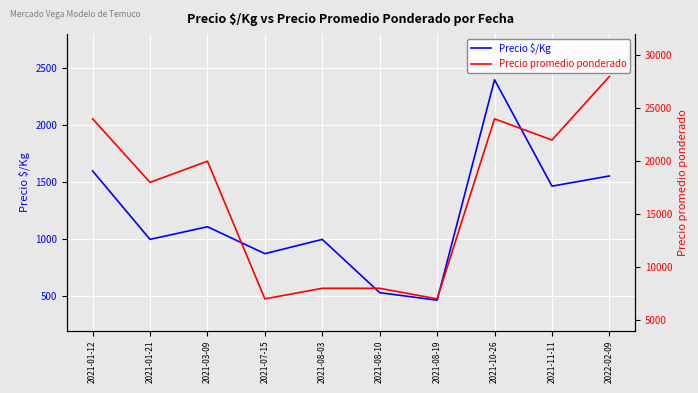

Which series has the largest total across all categories?

Precio promedio ponderado